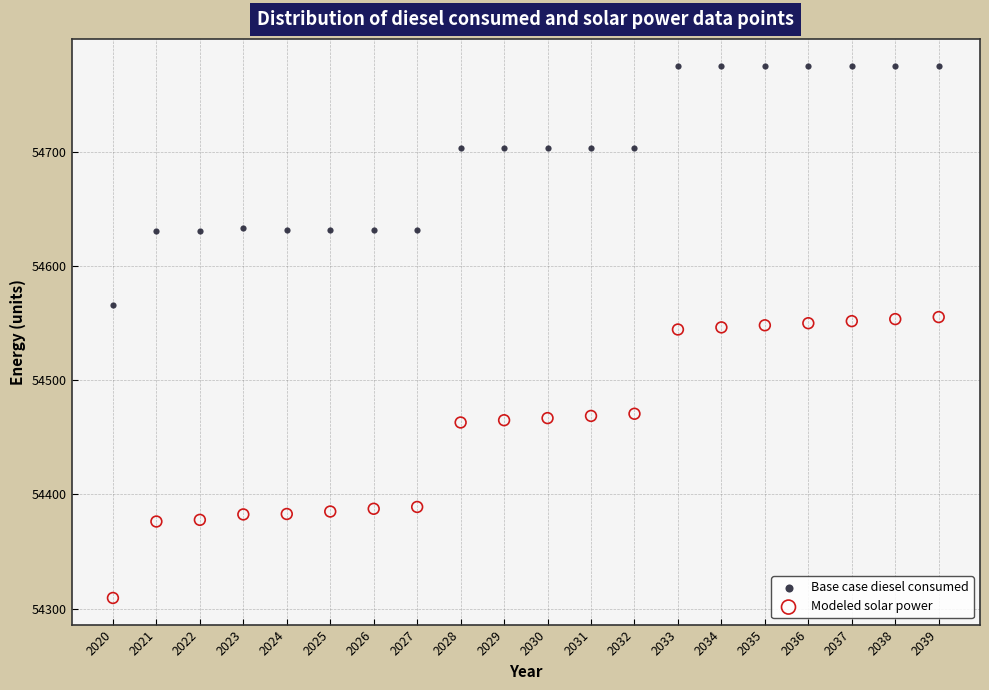

Across all data points, what is the range of X values (max minus min)?

19.0